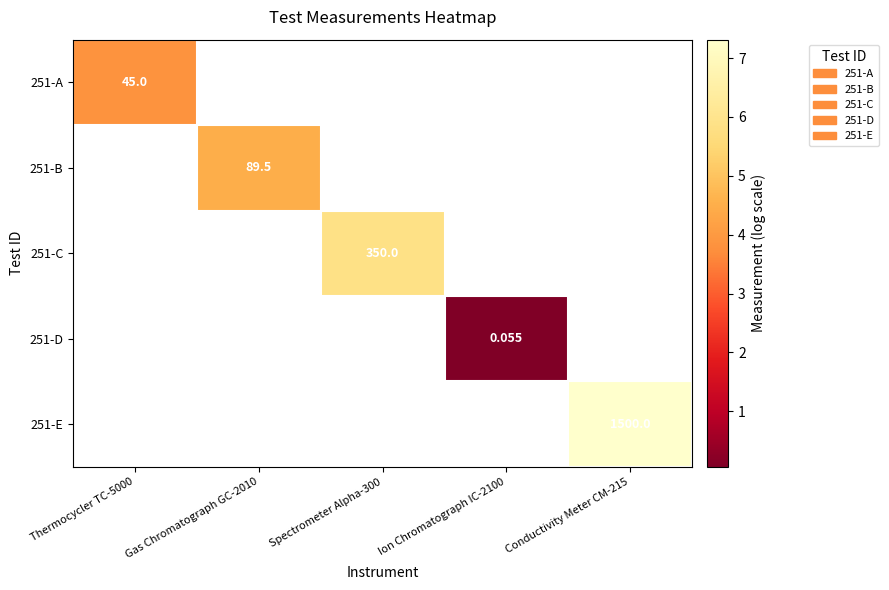

Which category has the highest value in the 251-A series?

Thermocycler TC-5000